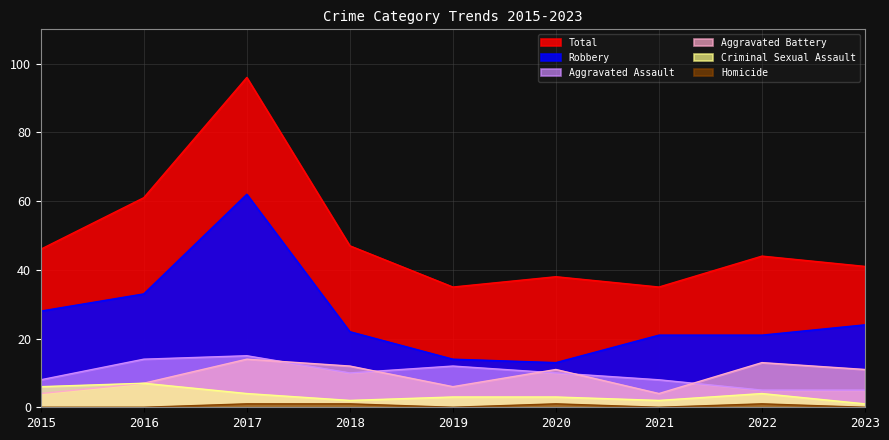

At which category does the chart reach its peak across all series?

2017